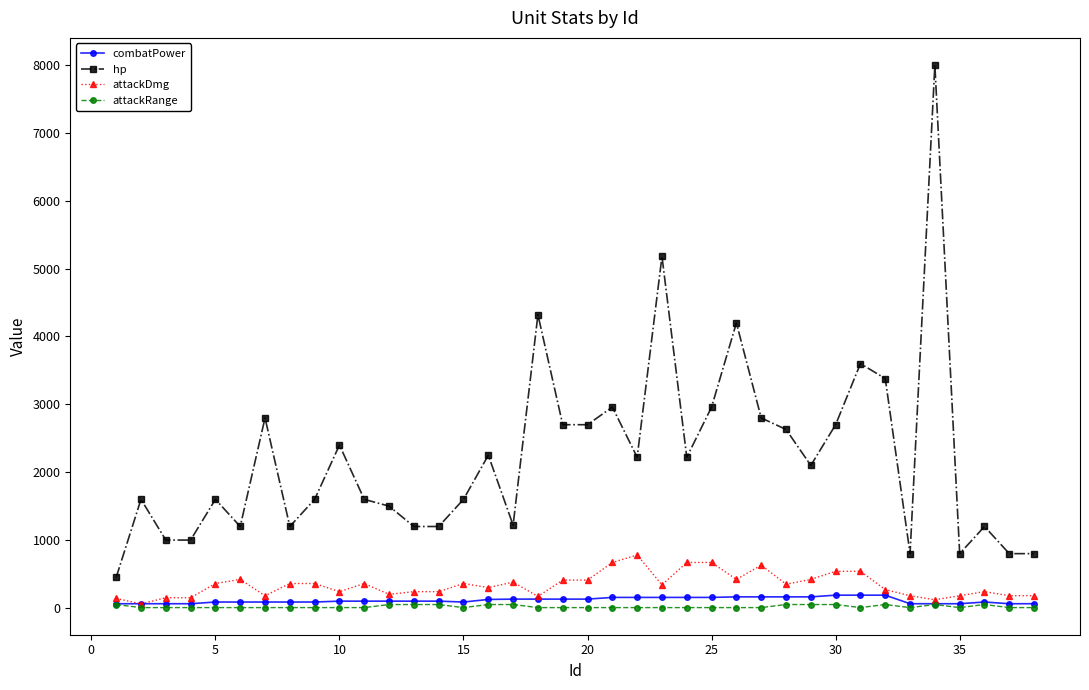

True or false: combatPower and hp intersect in this chart.

False